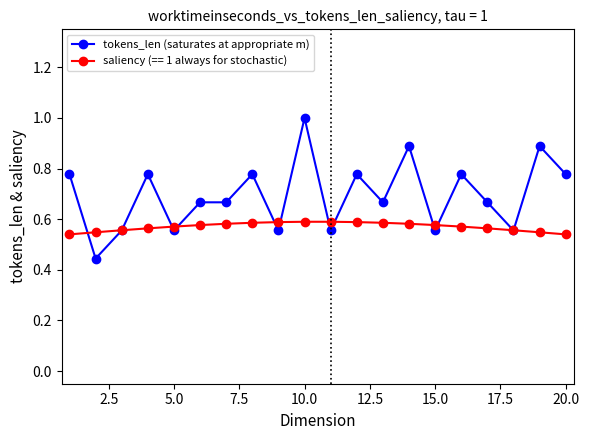

List the series in order of their overall mean, lowest first.

saliency (== 1 always for stochastic), tokens_len (saturates at appropriate m)